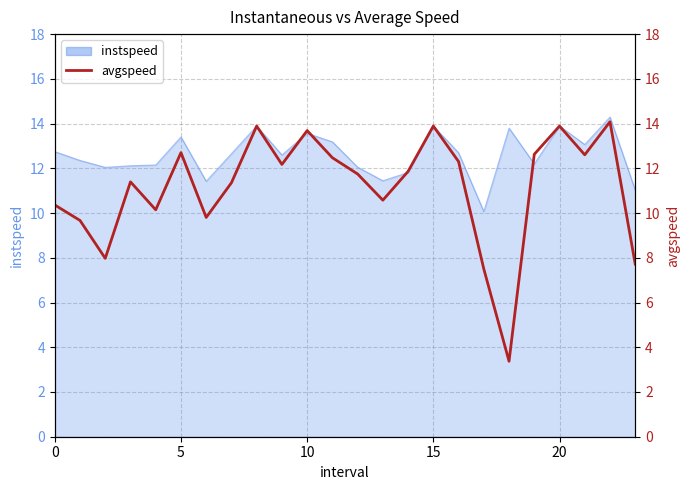

At which category does the chart reach its minimum across all series?

18